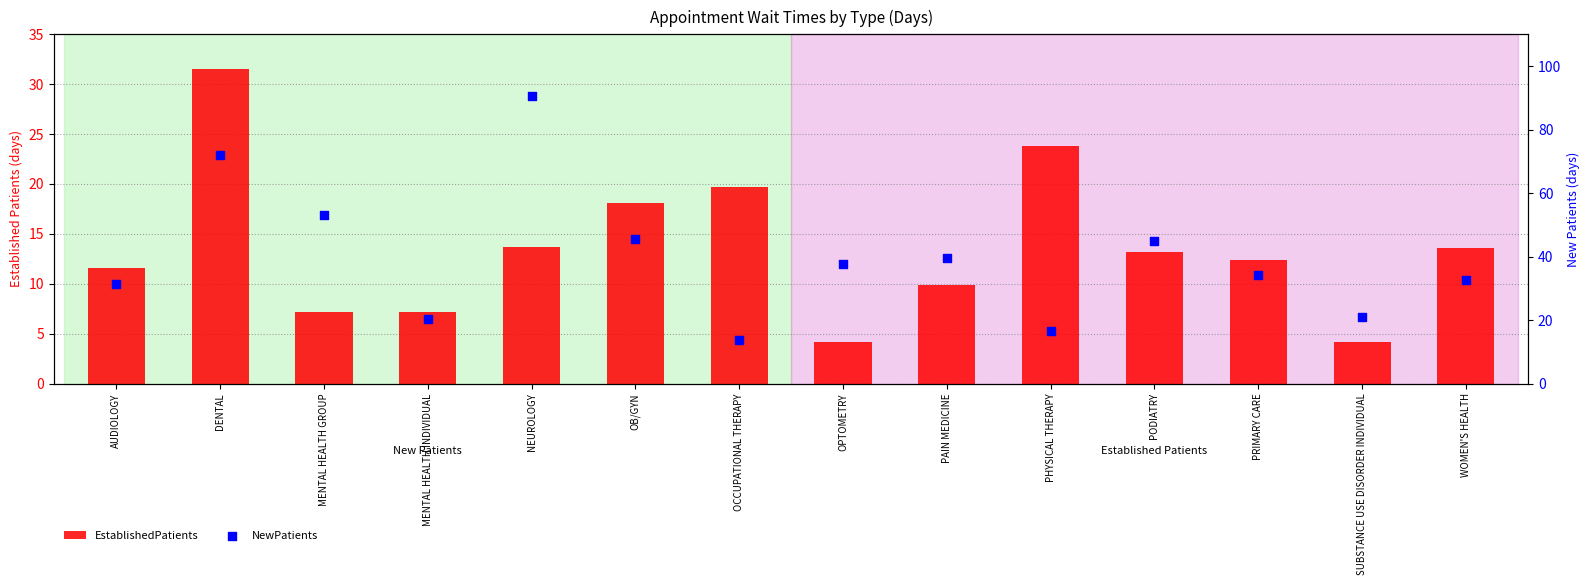

At how many categories does at least one series exceed 9?

14